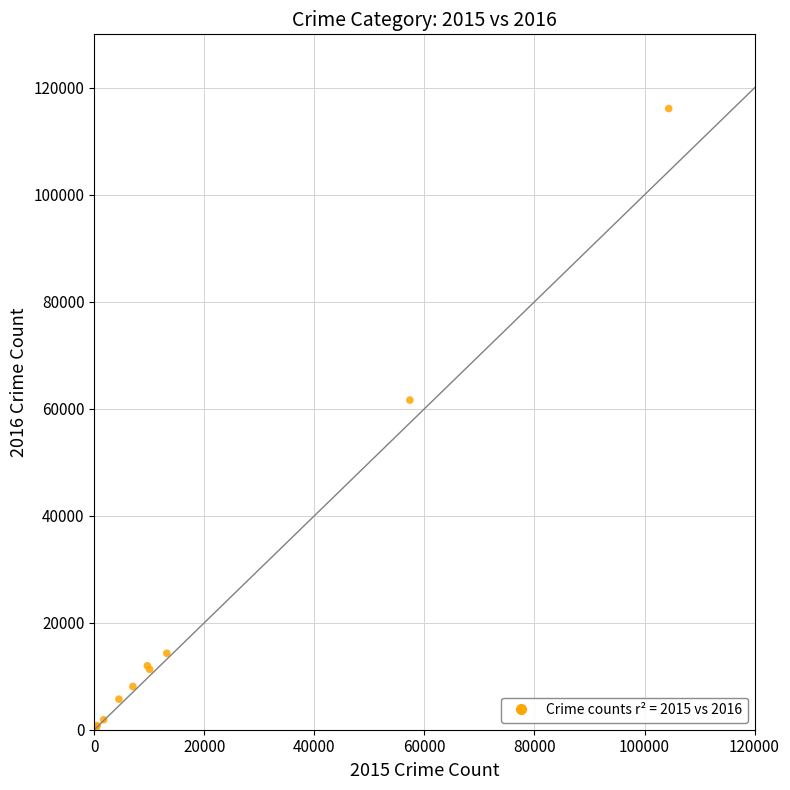

What Y value in the scatter plot is closest to 58319?

61623